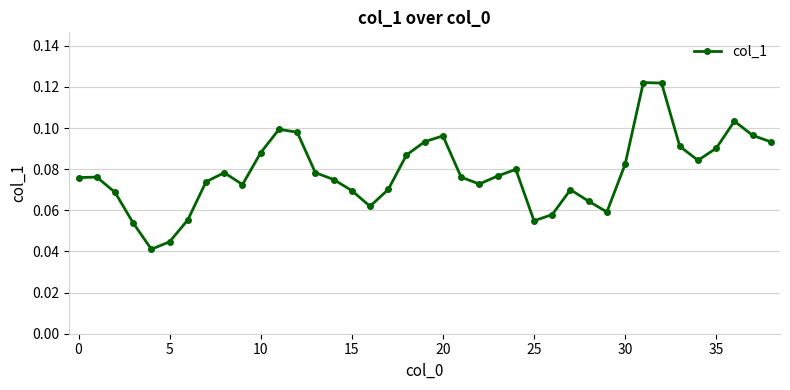

Count the values in the range 0 to 1.

39